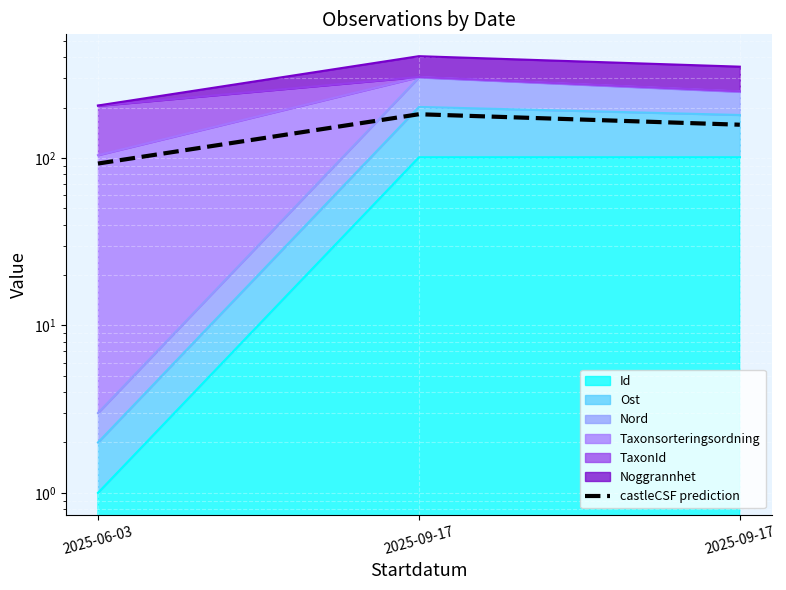

What is the greatest value displayed?

182.7